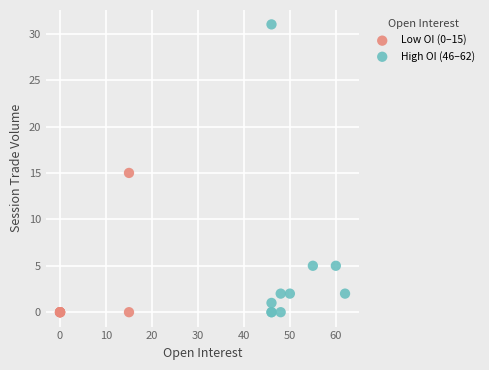

Which series reaches the maximum Y coordinate?

High OI (46–62)